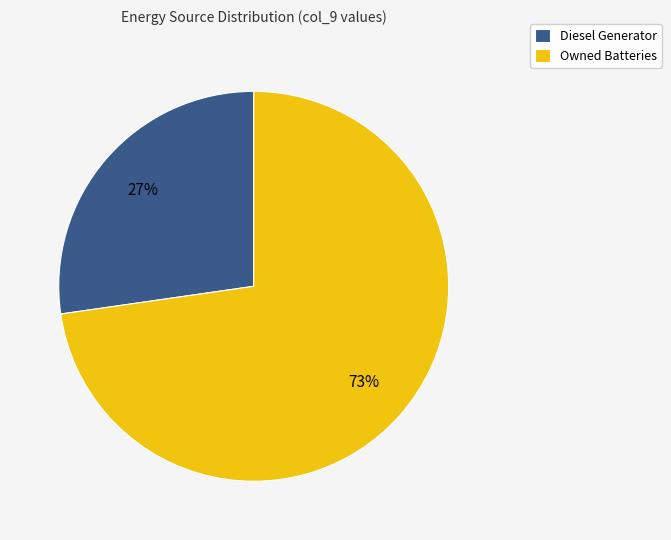

Does Owned Batteries account for over 50% of the chart?

Yes